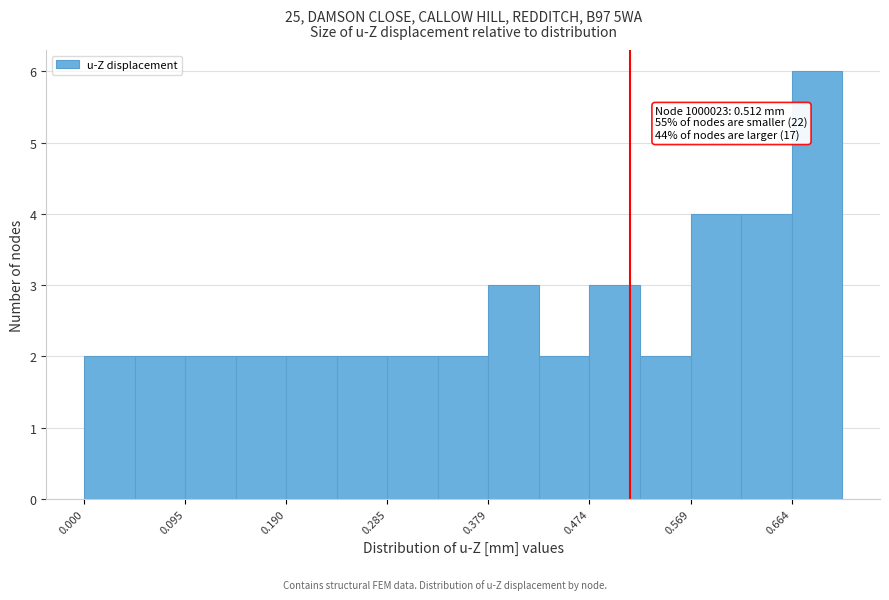

Over which range of the x-axis is the bar tallest?

0.66 to 0.71